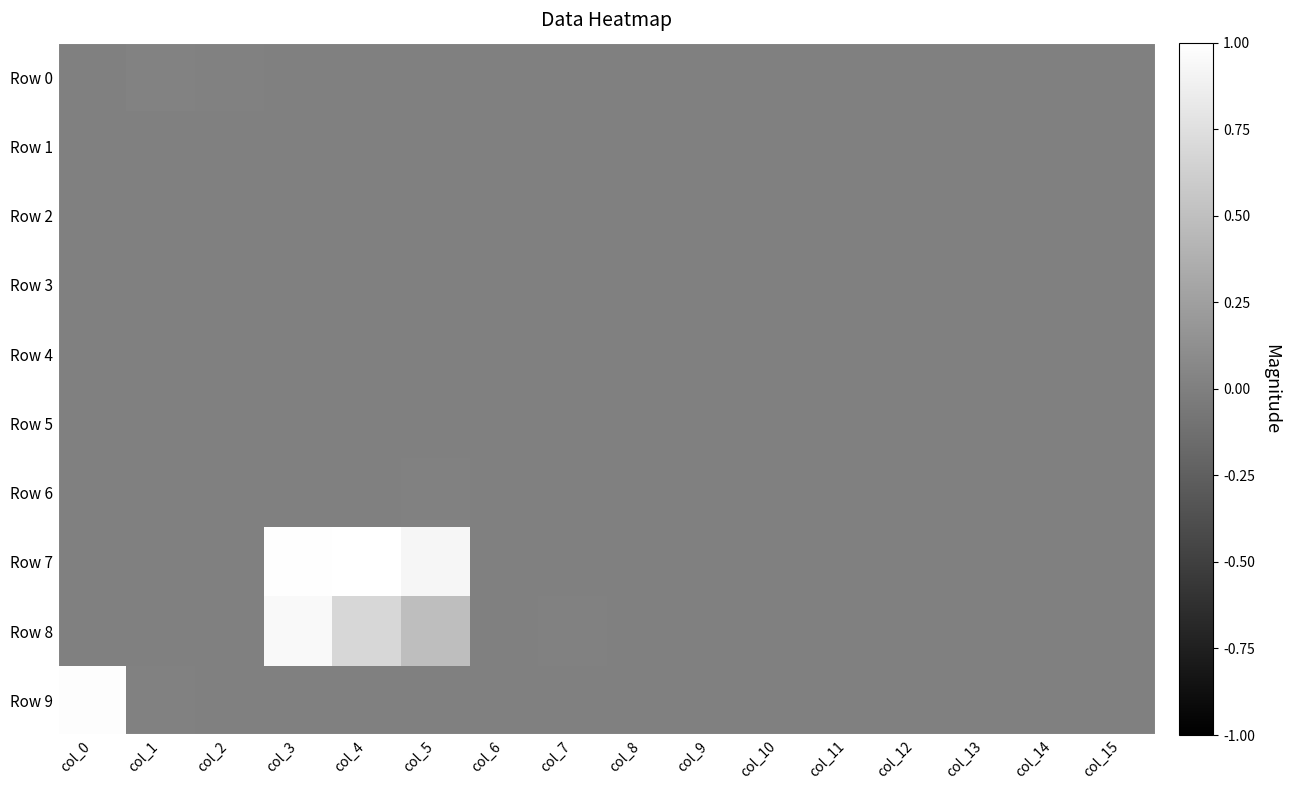

Which series has the largest total across all categories?

Row 7